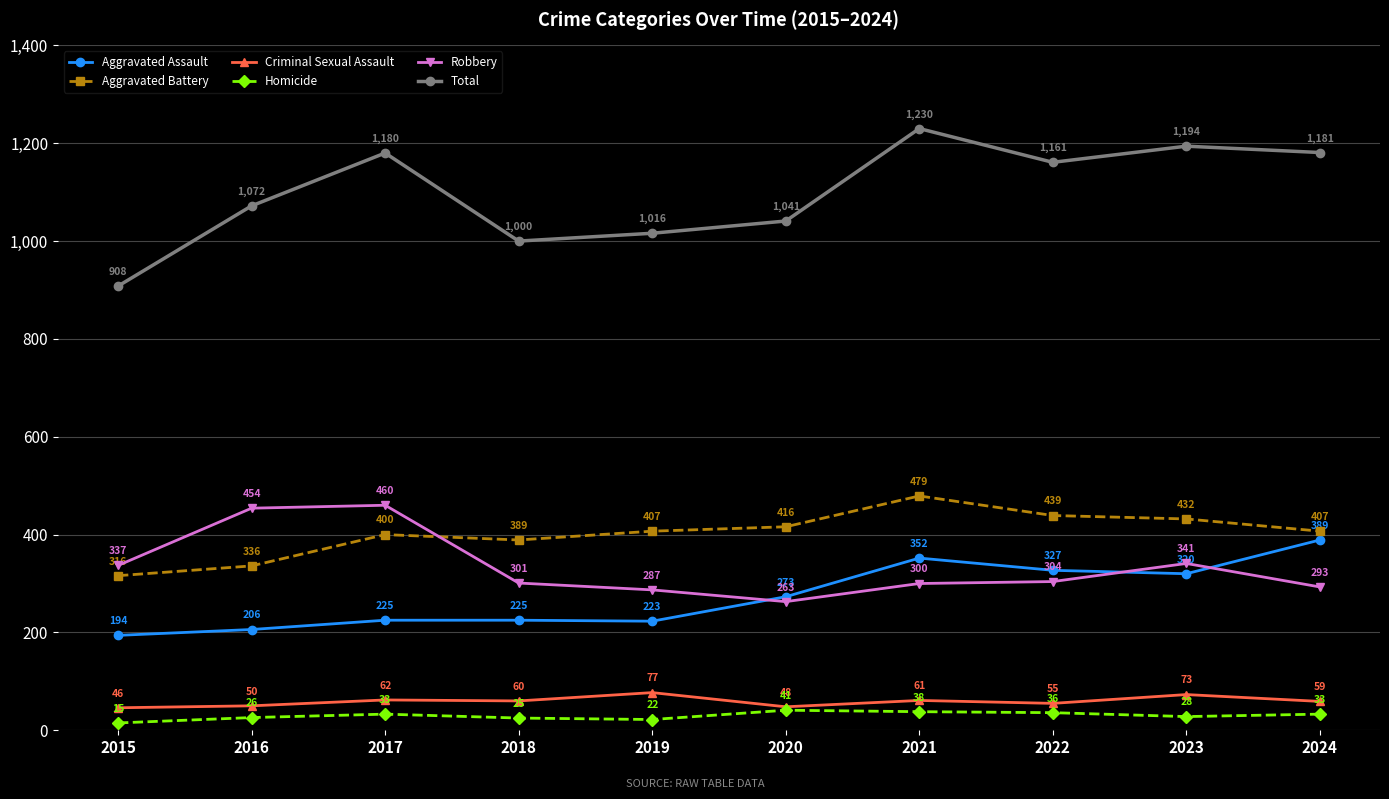

In Criminal Sexual Assault, how many points are lower than both neighbors (excluding endpoints)?

3